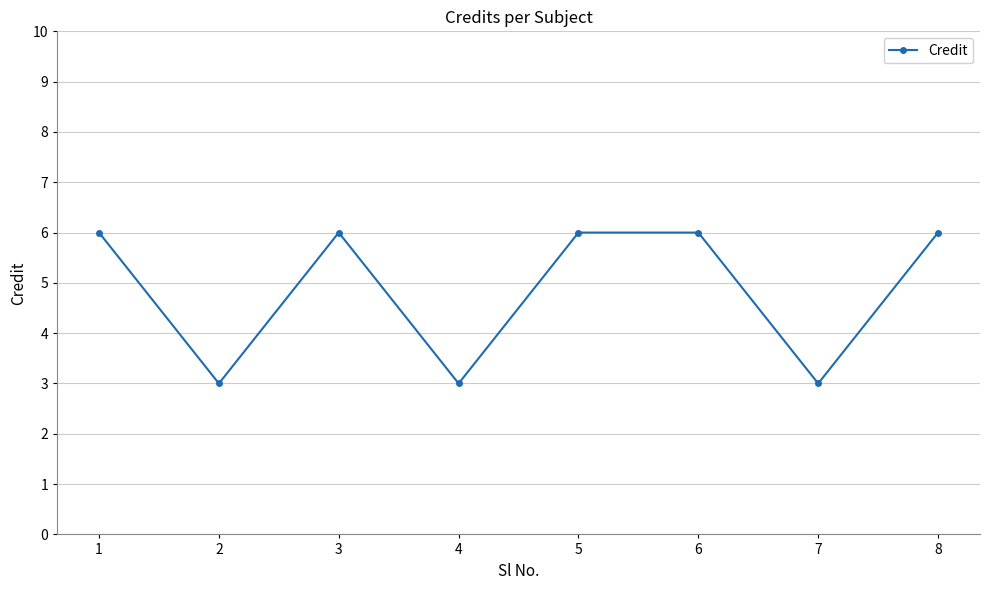

True or false: the data has more than 2 interior local peaks.

False